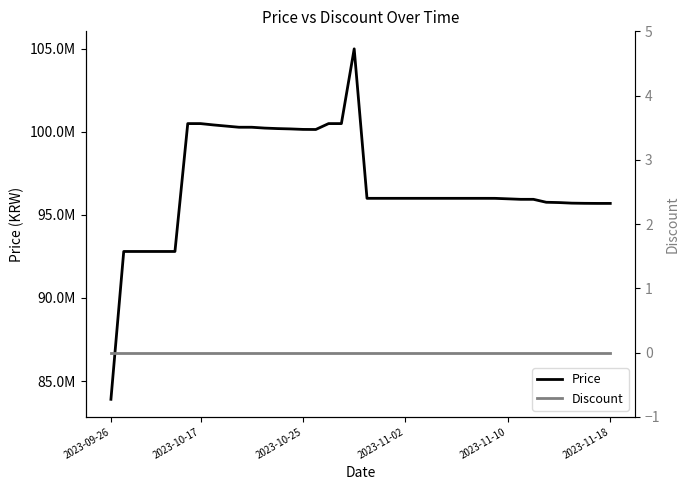

Reading right to left, what are all the values shown in this chart?

Price: 95694000	95694000	95699000	95710000	95745000	95763040	95940000	95940000	95970000	95999000	96000000	96000000	96000000	96000000	96000000	96000000	96000000	96000000	96000000	96000000	105000000	100500000	100500000	100145000	100150000	100180000	100200000	100230000	100280000	100280000	100350000	100420000	100500000	100500000	92800000	92800000	92800000	92800000	92800000	83900000
Discount: 0	0	0	0	0	0	0	0	0	0	0	0	0	0	0	0	0	0	0	0	0	0	0	0	0	0	0	0	0	0	0	0	0	0	0	0	0	0	0	0